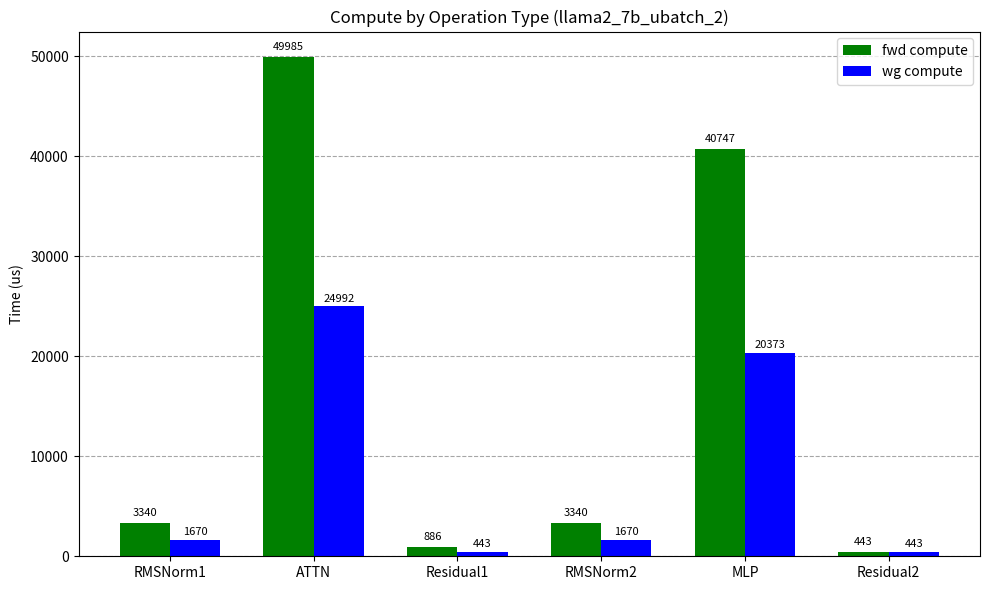

What is the difference between the second highest and minimum values in the wg compute series?

19930.5